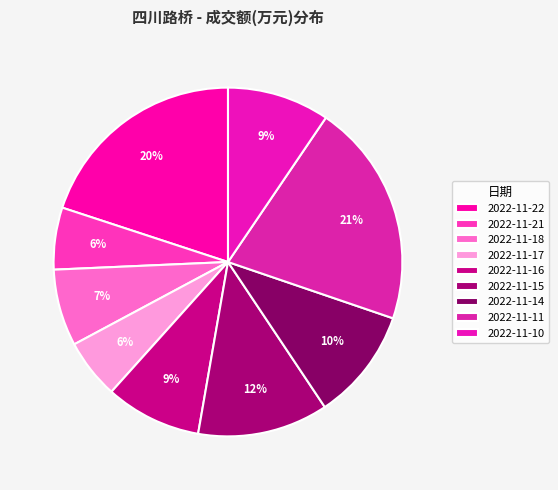

To the nearest percent, what percentage of the pie is 2022-11-16?

9%